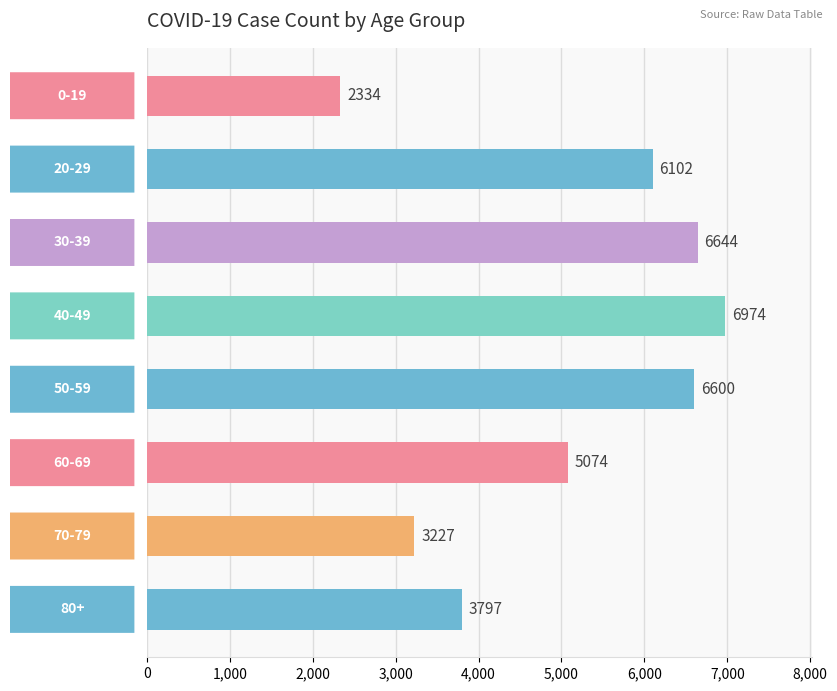

What is the value of the 7th bar from the top?

3227